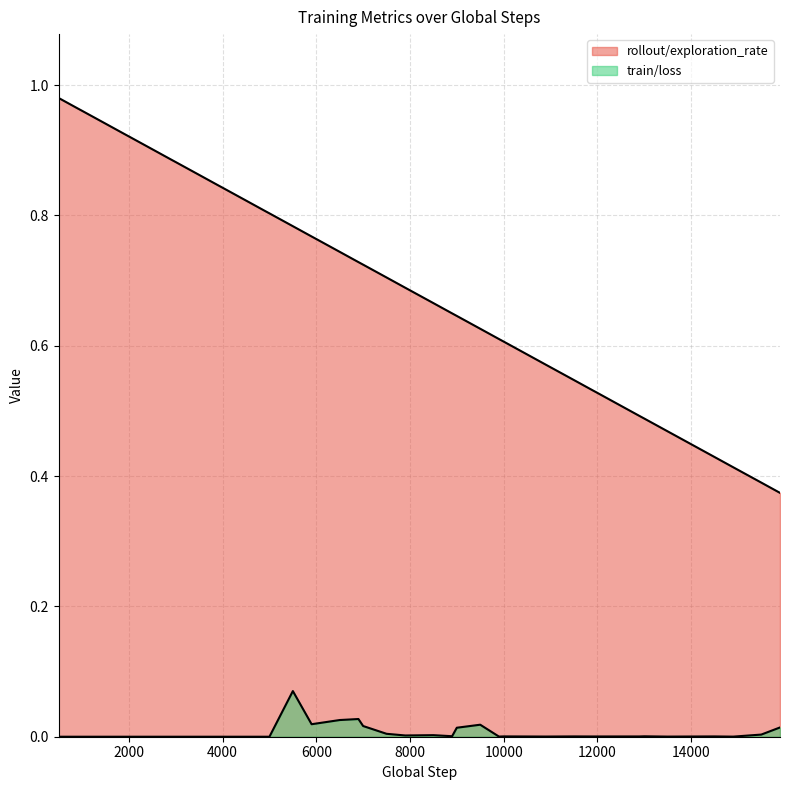

Which series has the largest total across all categories?

rollout/exploration_rate